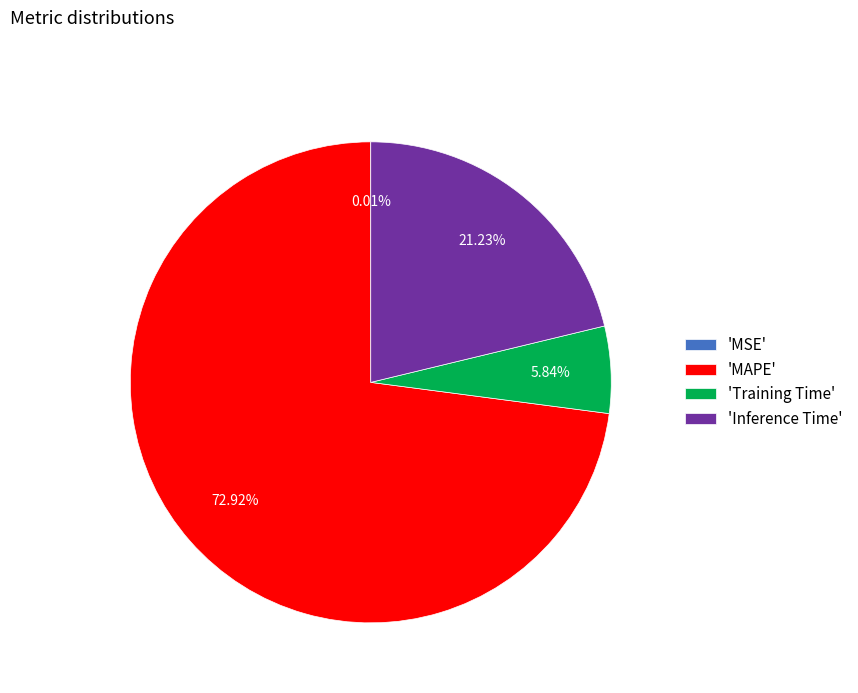

Which has a higher value, 'MAPE' or 'Training Time'?

'MAPE'